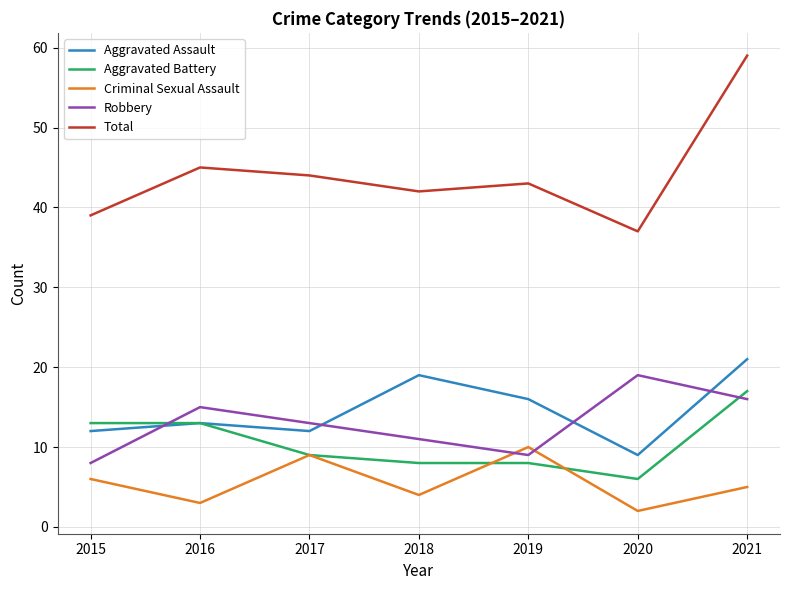

At which category does Total reach its first local valley?

2018